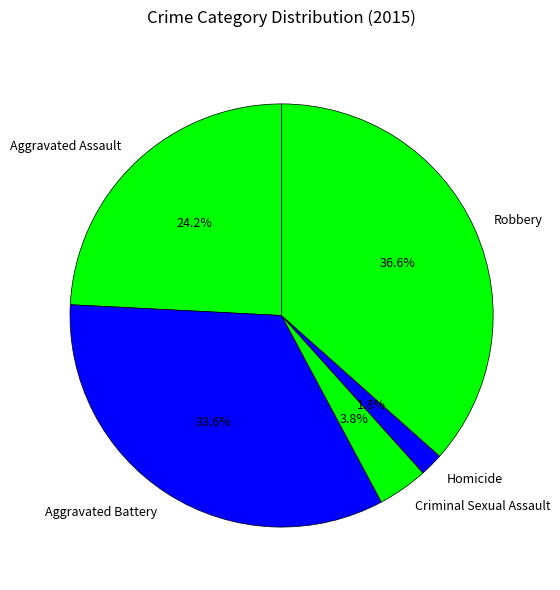

Does any single category account for the majority?

No